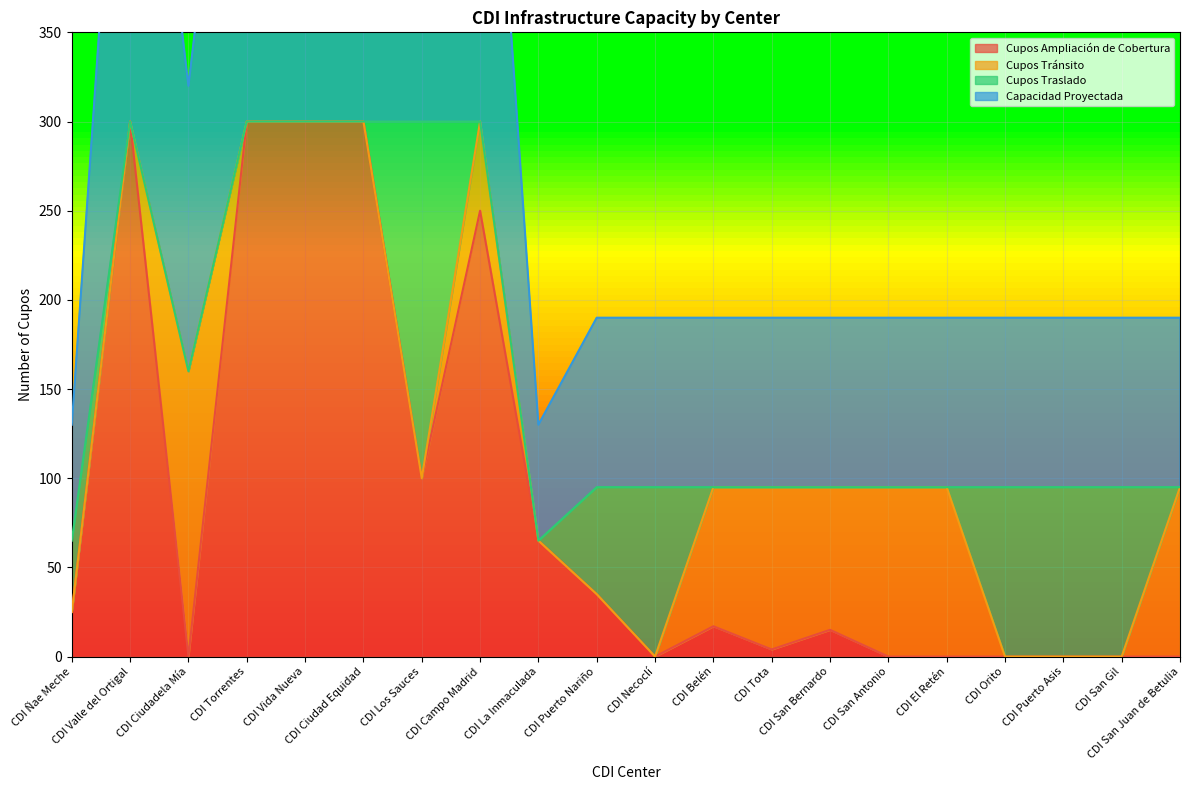

Where is the first local minimum for Cupos Ampliación de Cobertura?

CDI Ciudadela Mía